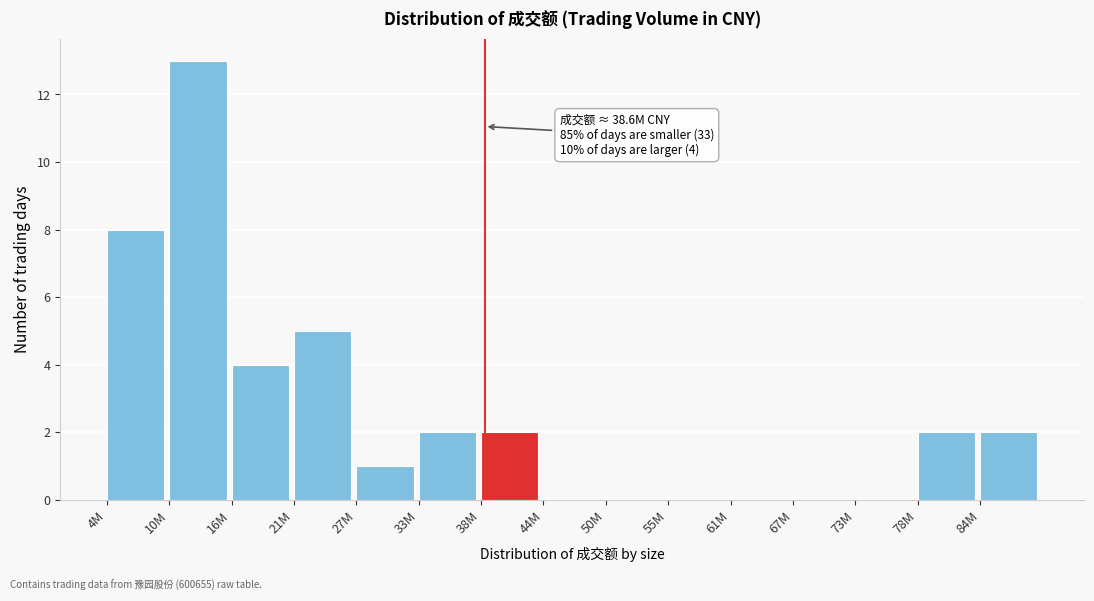

Reading left to right, what are all the values shown in this chart?

4M=8	10M=13	16M=4	21M=5	27M=1	33M=2	38M=2	44M=0	50M=0	55M=0	61M=0	67M=0	73M=0	78M=2	84M=2